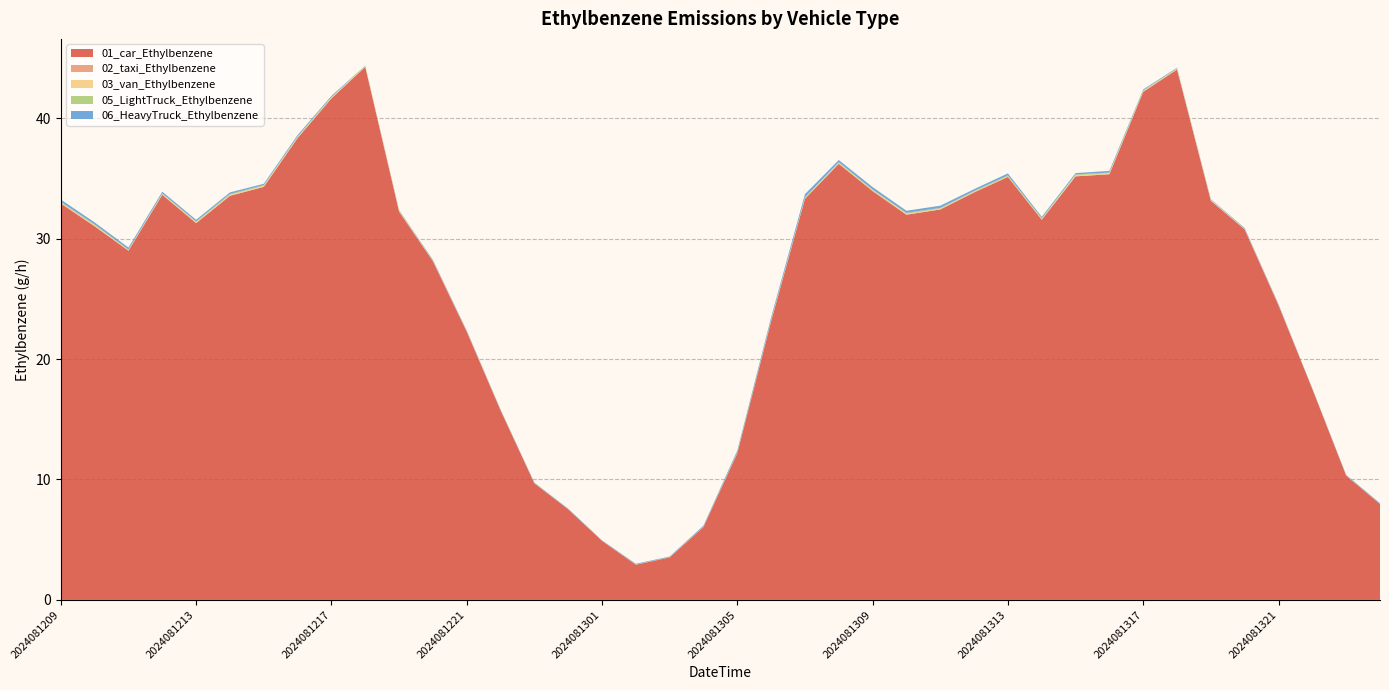

Reading left to right, extract all data points from this chart.

01_car_Ethylbenzene: 2024081209=32.9	2024081210=31.0	2024081211=29.0	2024081212=33.6	2024081213=31.3	2024081214=33.6	2024081215=34.3	2024081216=38.4	2024081217=41.6	2024081218=44.3	2024081219=32.2	2024081220=28.1	2024081221=22.3	2024081222=15.7	2024081223=9.7	2024081300=7.5	2024081301=4.9	2024081302=2.9	2024081303=3.5	2024081304=6.1	2024081305=12.2	2024081306=23.2	2024081307=33.3	2024081308=36.2	2024081309=33.9	2024081310=32.0	2024081311=32.4	2024081312=33.8	2024081313=35.1	2024081314=31.6	2024081315=35.2	2024081316=35.3	2024081317=42.2	2024081318=44.0	2024081319=33.1	2024081320=30.8	2024081321=24.5	2024081322=17.5	2024081323=10.3	2024081400=8.0
02_taxi_Ethylbenzene: 2024081209=0.0	2024081210=0.0	2024081211=0.0	2024081212=0.0	2024081213=0.0	2024081214=0.0	2024081215=0.0	2024081216=0.0	2024081217=0.0	2024081218=0.0	2024081219=0.0	2024081220=0.0	2024081221=0.0	2024081222=0.0	2024081223=0.0	2024081300=0.0	2024081301=0.0	2024081302=0.0	2024081303=0.0	2024081304=0.0	2024081305=0.0	2024081306=0.0	2024081307=0.0	2024081308=0.0	2024081309=0.0	2024081310=0.0	2024081311=0.0	2024081312=0.0	2024081313=0.0	2024081314=0.0	2024081315=0.0	2024081316=0.0	2024081317=0.0	2024081318=0.0	2024081319=0.0	2024081320=0.0	2024081321=0.0	2024081322=0.0	2024081323=0.0	2024081400=0.0
03_van_Ethylbenzene: 2024081209=0.1	2024081210=0.1	2024081211=0.0	2024081212=0.1	2024081213=0.1	2024081214=0.1	2024081215=0.1	2024081216=0.1	2024081217=0.1	2024081218=0.1	2024081219=0.1	2024081220=0.0	2024081221=0.0	2024081222=0.0	2024081223=0.0	2024081300=0.0	2024081301=0.0	2024081302=0.0	2024081303=0.0	2024081304=0.0	2024081305=0.0	2024081306=0.1	2024081307=0.1	2024081308=0.1	2024081309=0.1	2024081310=0.1	2024081311=0.1	2024081312=0.1	2024081313=0.0	2024081314=0.1	2024081315=0.1	2024081316=0.1	2024081317=0.1	2024081318=0.1	2024081319=0.1	2024081320=0.0	2024081321=0.0	2024081322=0.0	2024081323=0.0	2024081400=0.0
05_LightTruck_Ethylbenzene: 2024081209=0.1	2024081210=0.1	2024081211=0.1	2024081212=0.1	2024081213=0.1	2024081214=0.1	2024081215=0.1	2024081216=0.1	2024081217=0.1	2024081218=0.0	2024081219=0.0	2024081220=0.0	2024081221=0.0	2024081222=0.0	2024081223=0.0	2024081300=0.0	2024081301=0.0	2024081302=0.0	2024081303=0.0	2024081304=0.0	2024081305=0.0	2024081306=0.1	2024081307=0.1	2024081308=0.1	2024081309=0.1	2024081310=0.1	2024081311=0.1	2024081312=0.1	2024081313=0.1	2024081314=0.1	2024081315=0.1	2024081316=0.1	2024081317=0.1	2024081318=0.0	2024081319=0.0	2024081320=0.0	2024081321=0.0	2024081322=0.0	2024081323=0.0	2024081400=0.0
06_HeavyTruck_Ethylbenzene: 2024081209=0.2	2024081210=0.2	2024081211=0.2	2024081212=0.1	2024081213=0.1	2024081214=0.1	2024081215=0.1	2024081216=0.1	2024081217=0.1	2024081218=0.0	2024081219=0.0	2024081220=0.1	2024081221=0.0	2024081222=0.0	2024081223=0.0	2024081300=0.0	2024081301=0.0	2024081302=0.1	2024081303=0.0	2024081304=0.1	2024081305=0.1	2024081306=0.2	2024081307=0.3	2024081308=0.2	2024081309=0.2	2024081310=0.2	2024081311=0.2	2024081312=0.1	2024081313=0.2	2024081314=0.1	2024081315=0.1	2024081316=0.1	2024081317=0.1	2024081318=0.0	2024081319=0.0	2024081320=0.1	2024081321=0.1	2024081322=0.0	2024081323=0.0	2024081400=0.1